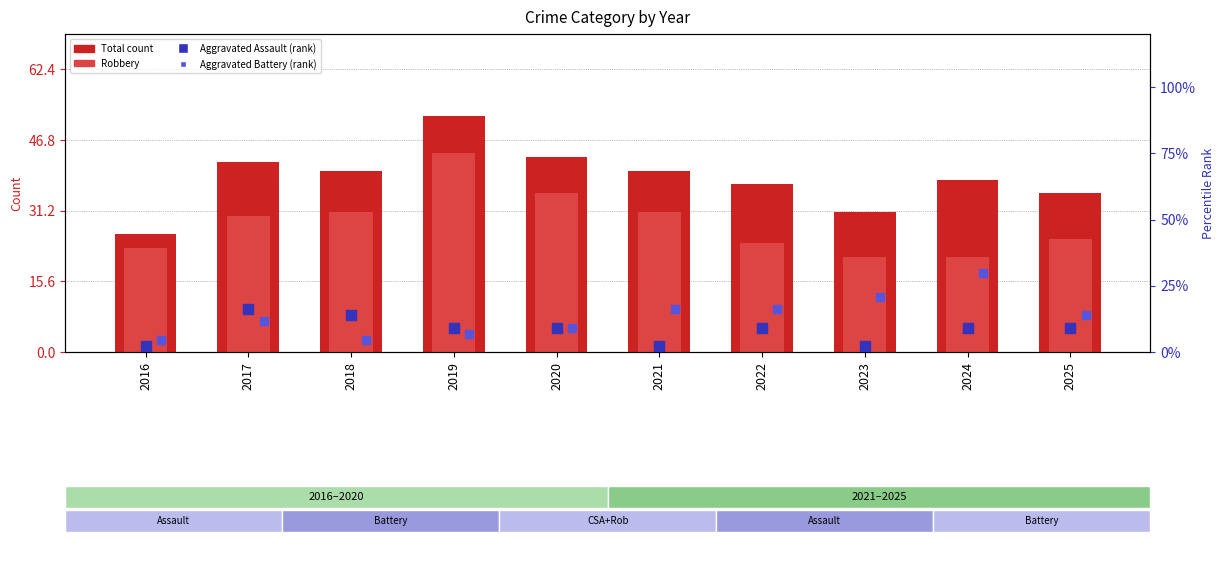

Which series reaches the maximum Y coordinate?

Total (transformed count)